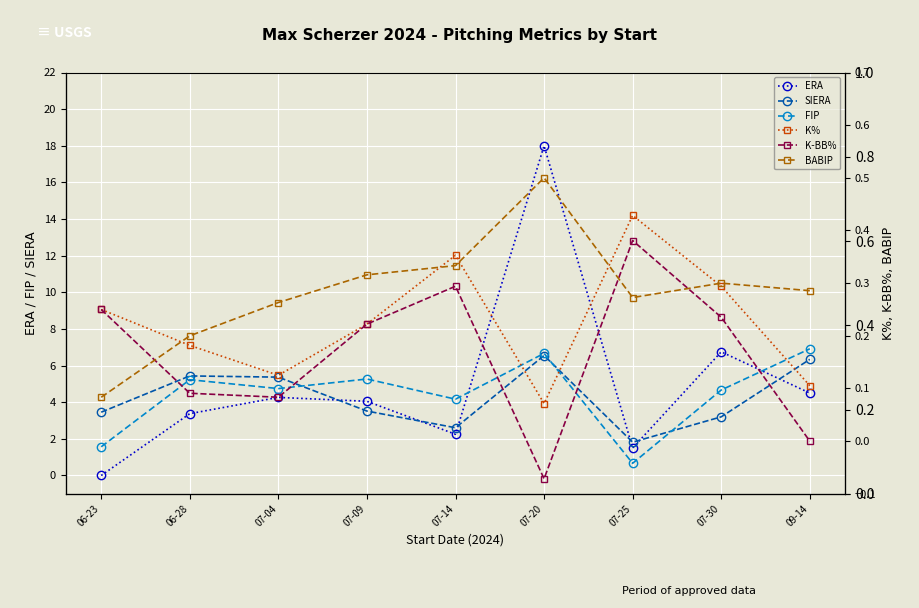

How many lines are shown in the chart?

6